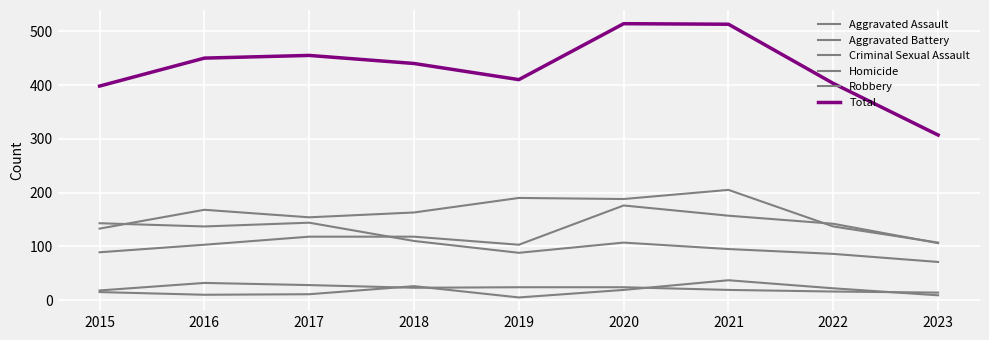

Rank the series at 2017 from highest to lowest value.

Total, Aggravated Battery, Robbery, Aggravated Assault, Criminal Sexual Assault, Homicide